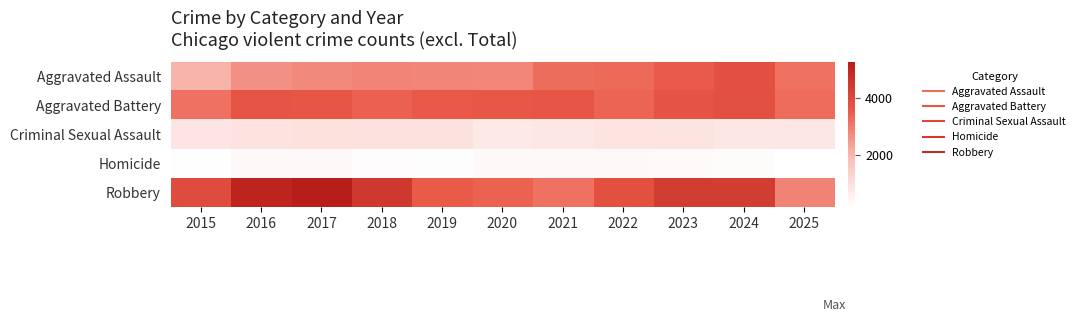

What is the greatest value displayed?

5248